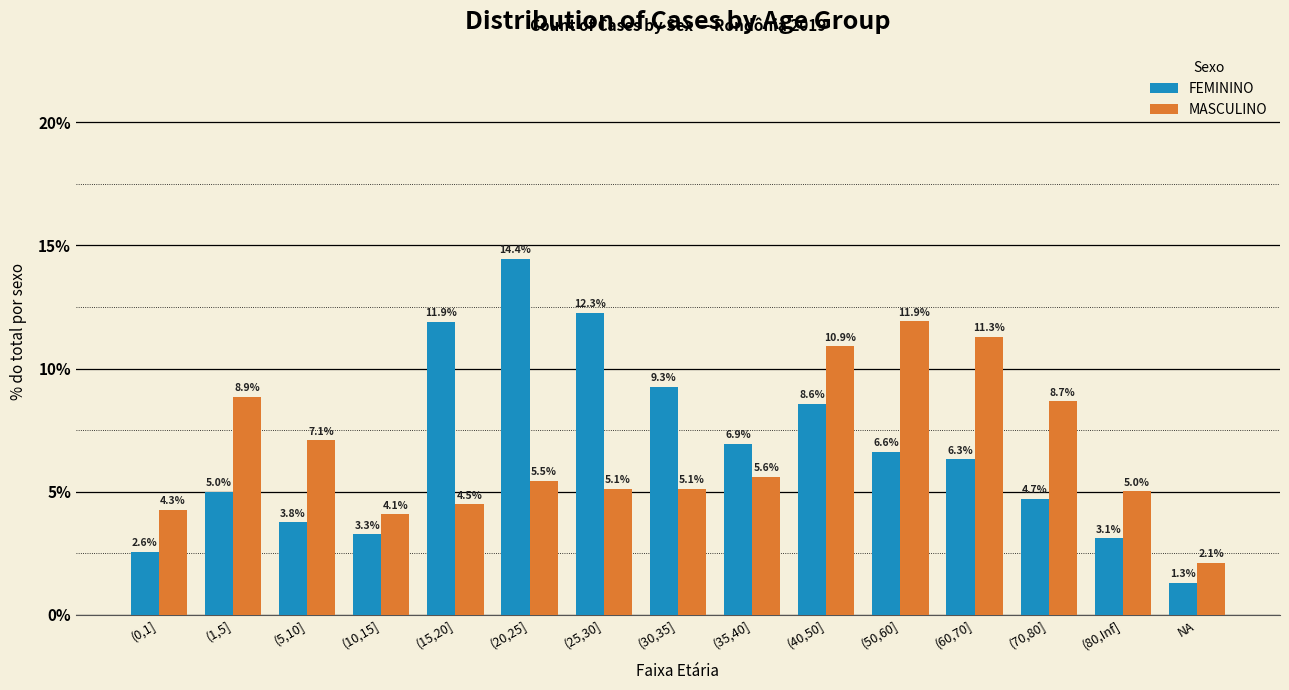

Reading left to right, list all the values displayed in this chart.

FEMININO: 2.6	5.0	3.8	3.3	11.9	14.4	12.3	9.3	6.9	8.6	6.6	6.3	4.7	3.1	1.3
MASCULINO: 4.3	8.9	7.1	4.1	4.5	5.5	5.1	5.1	5.6	10.9	11.9	11.3	8.7	5.0	2.1